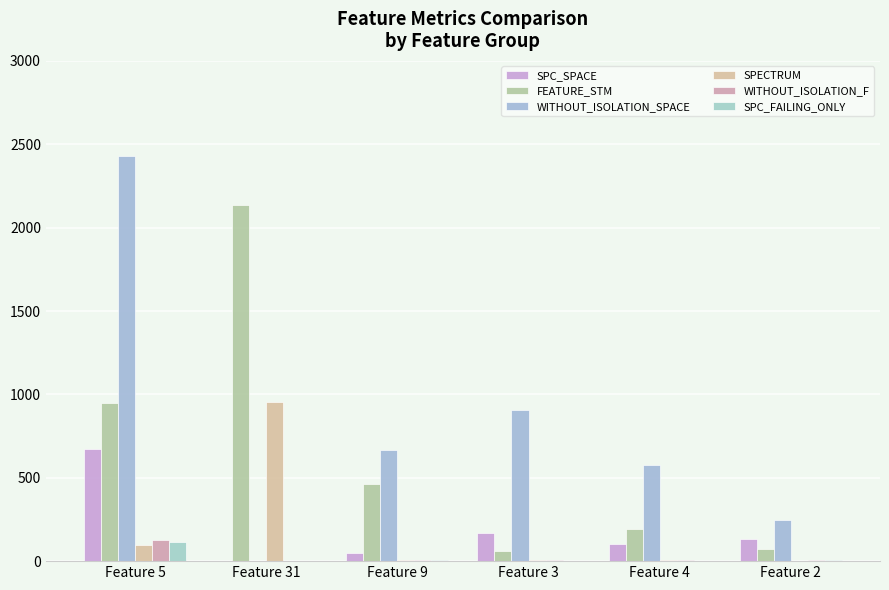

Does the chart contain stacked bars?

No